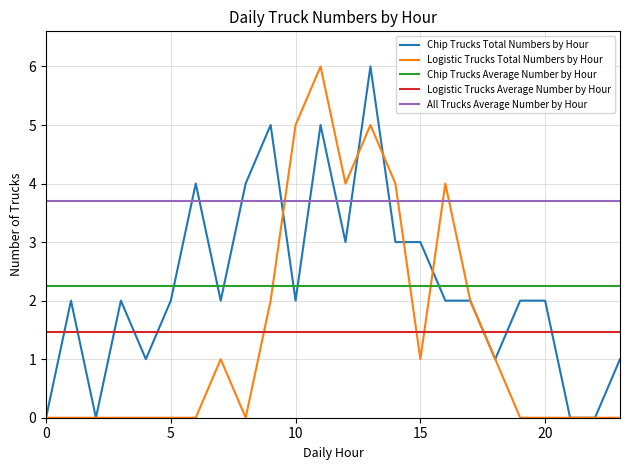

Which series has the largest total across all categories?

All Trucks Average Number by Hour